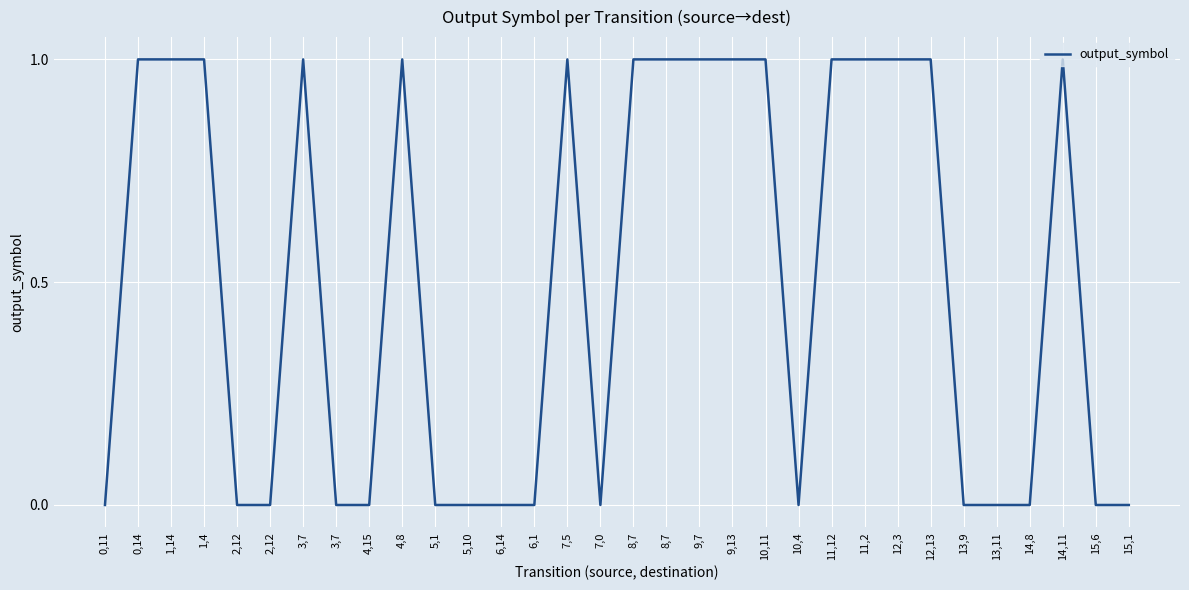

Rank the categories by value from lowest to highest.

0,11, 2,12, 2,12, 3,7, 4,15, 5,1, 5,10, 6,14, 6,1, 7,0, 10,4, 13,9, 13,11, 14,8, 15,6, 15,1, 0,14, 1,14, 1,4, 3,7, 4,8, 7,5, 8,7, 8,7, 9,7, 9,13, 10,11, 11,12, 11,2, 12,3, 12,13, 14,11